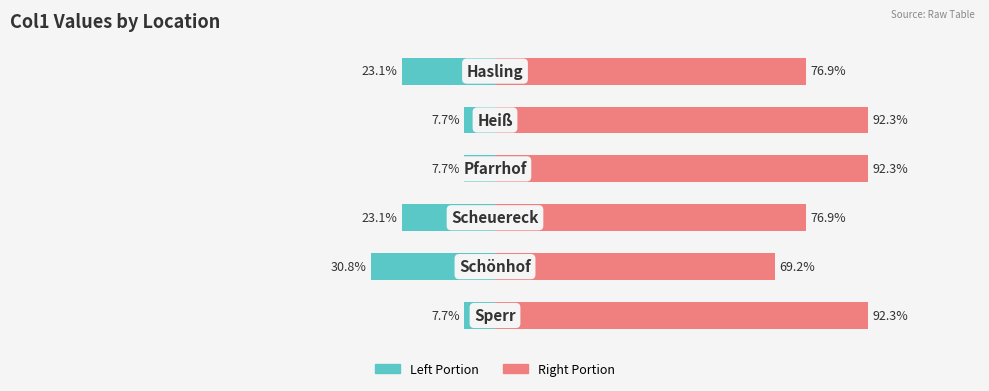

At how many categories does at least one series exceed 39?

6